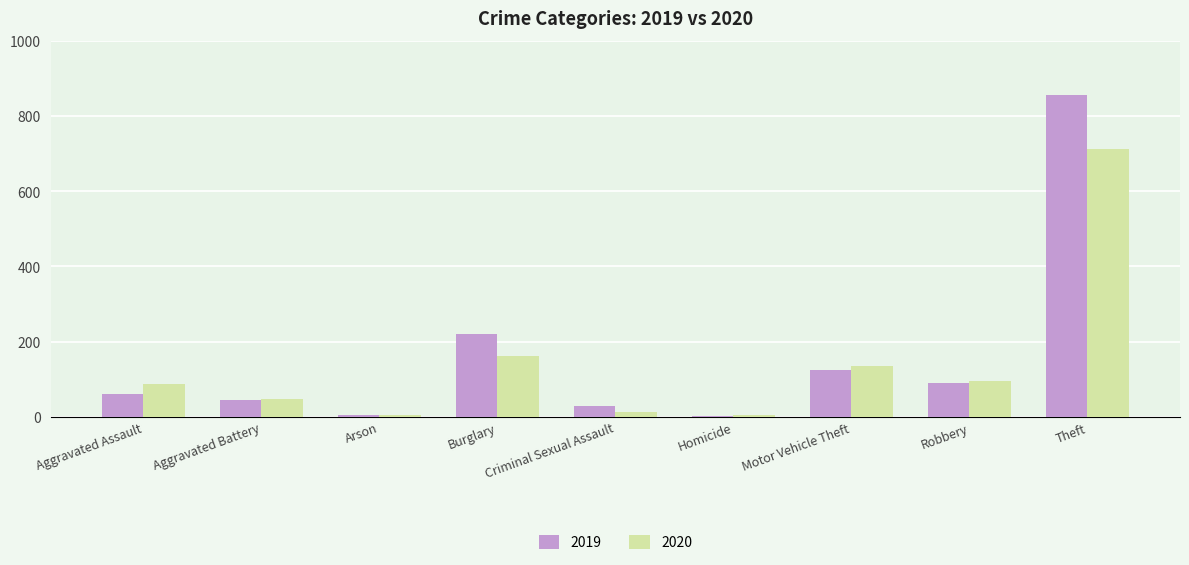

At how many categories does at least one series exceed 651?

1